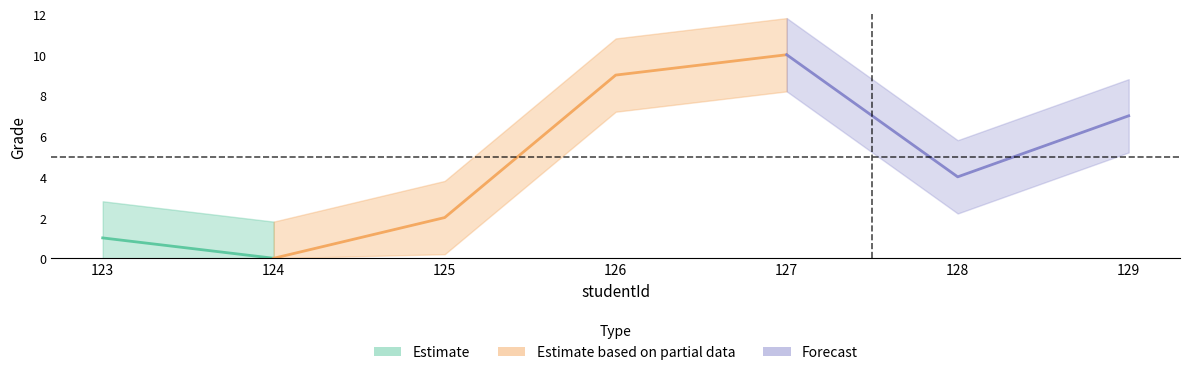

Does the chart have visible grid lines?

No